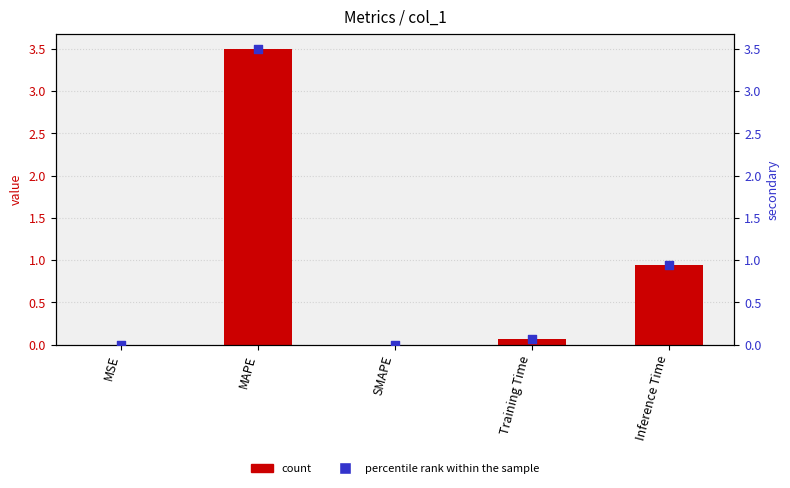

Which series reaches the maximum Y coordinate?

col_1